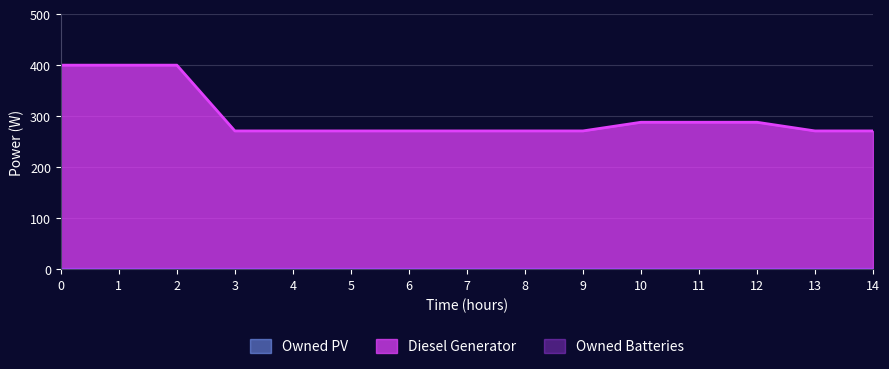

Which series has the largest total across all categories?

Diesel Generator